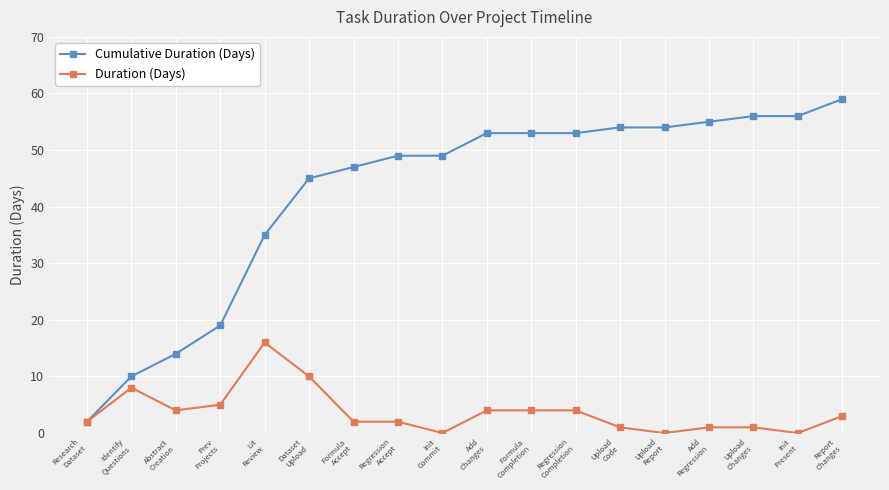

At how many categories does at least one series exceed 25?

14